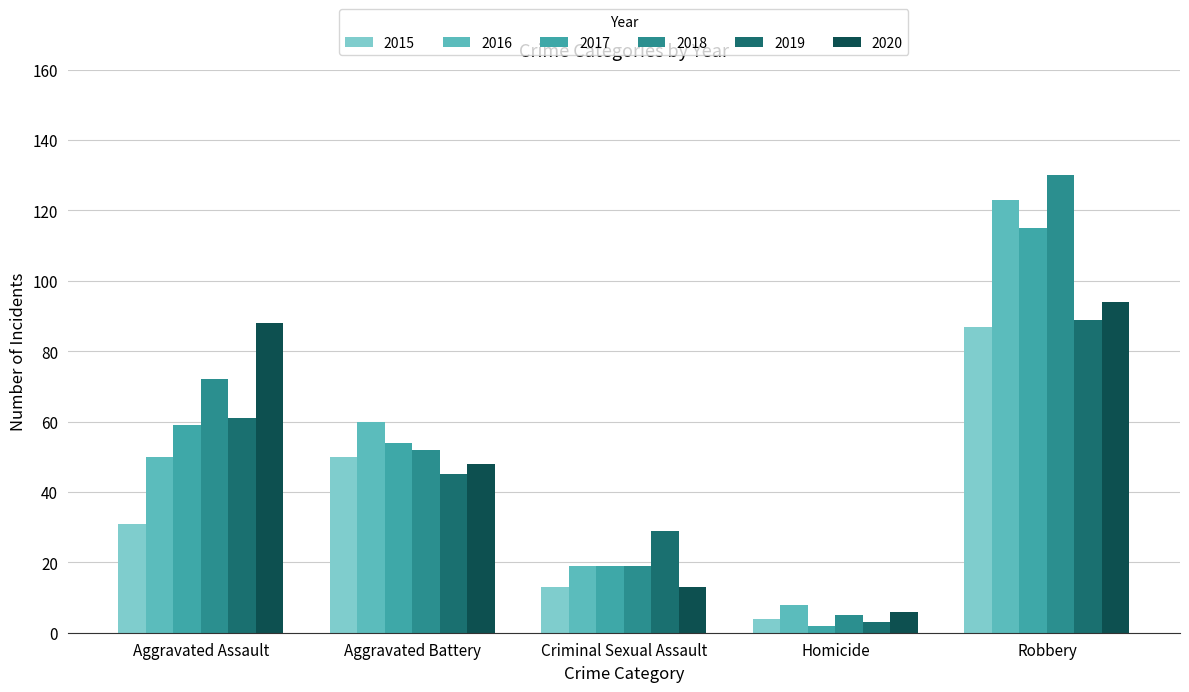

What is the label of the 4th bar from the left?

Homicide